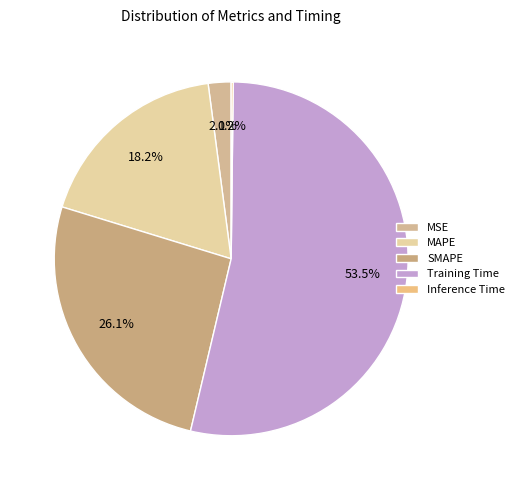

Which category has the biggest portion of the pie?

Training Time